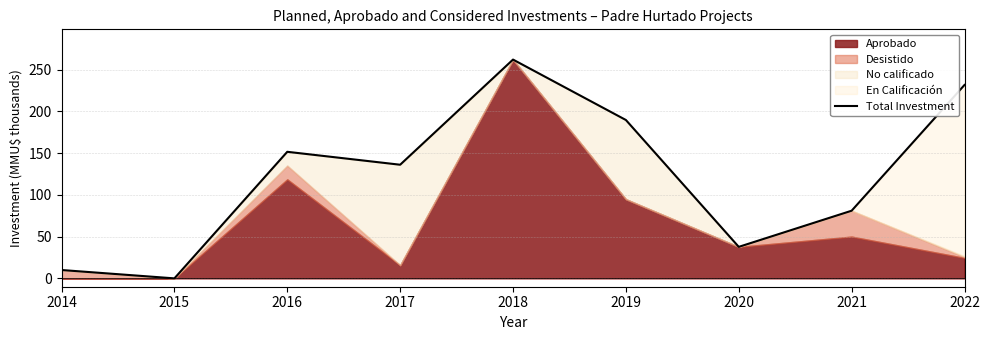

The chart shows a value of -138.3 at 2015. True or false?

False